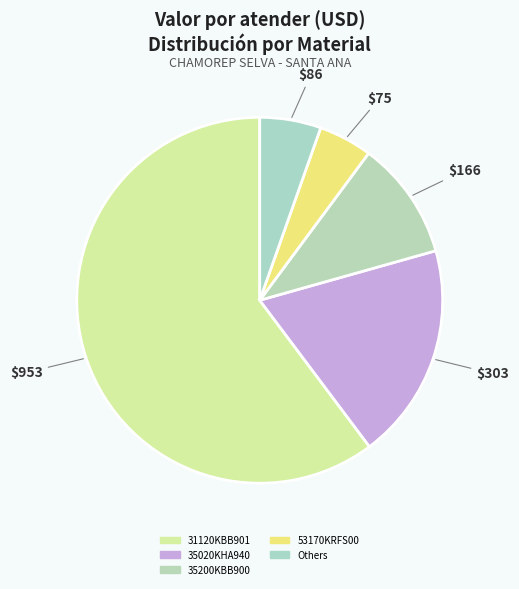

Count the number of slices in the pie.

5